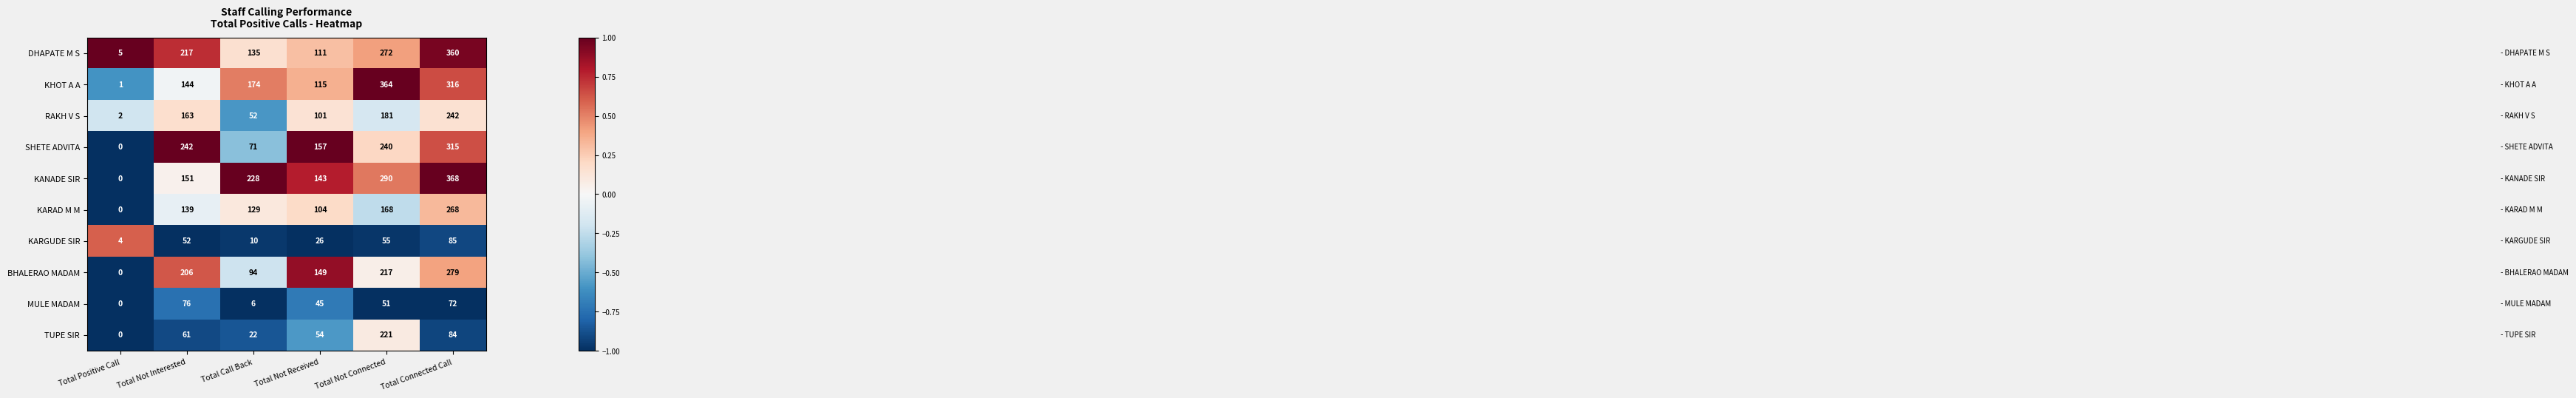

At Total Not Received, list the series in order from smallest to largest.

KARGUDE SIR, MULE MADAM, TUPE SIR, RAKH V S, KARAD M M, DHAPATE M S, KHOT A A, KANADE SIR, BHALERAO MADAM, SHETE ADVITA